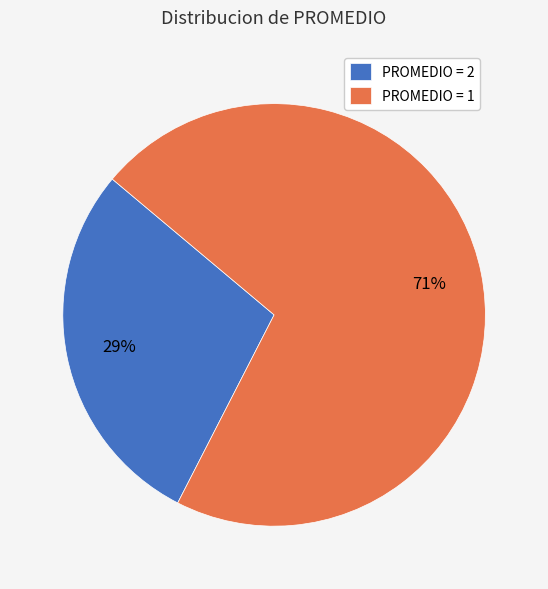

Does any single category account for the majority?

Yes